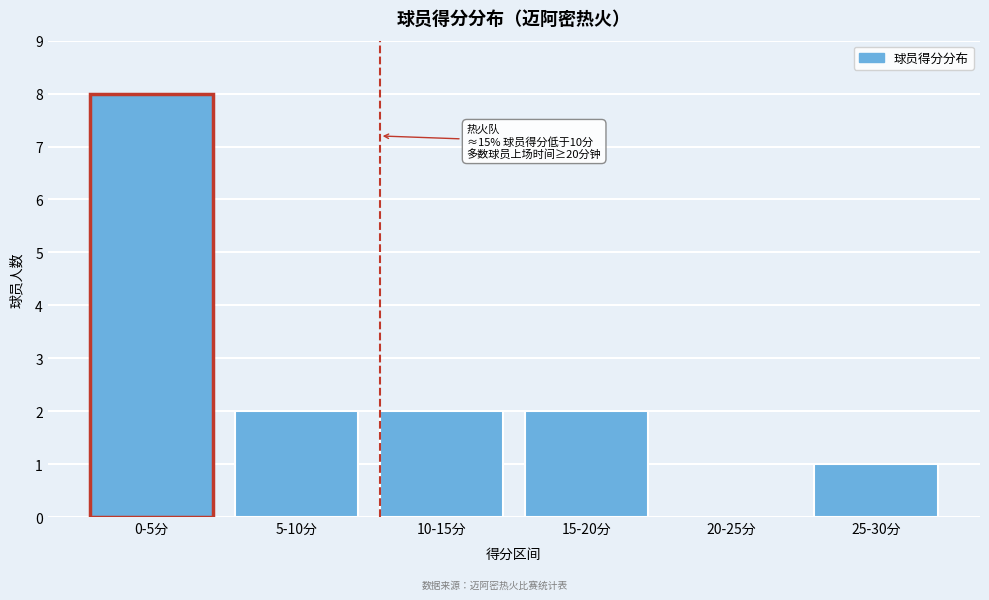

Reading left to right, transcribe all the data shown in this chart.

0-5分=8	5-10分=2	10-15分=2	15-20分=2	20-25分=0	25-30分=1